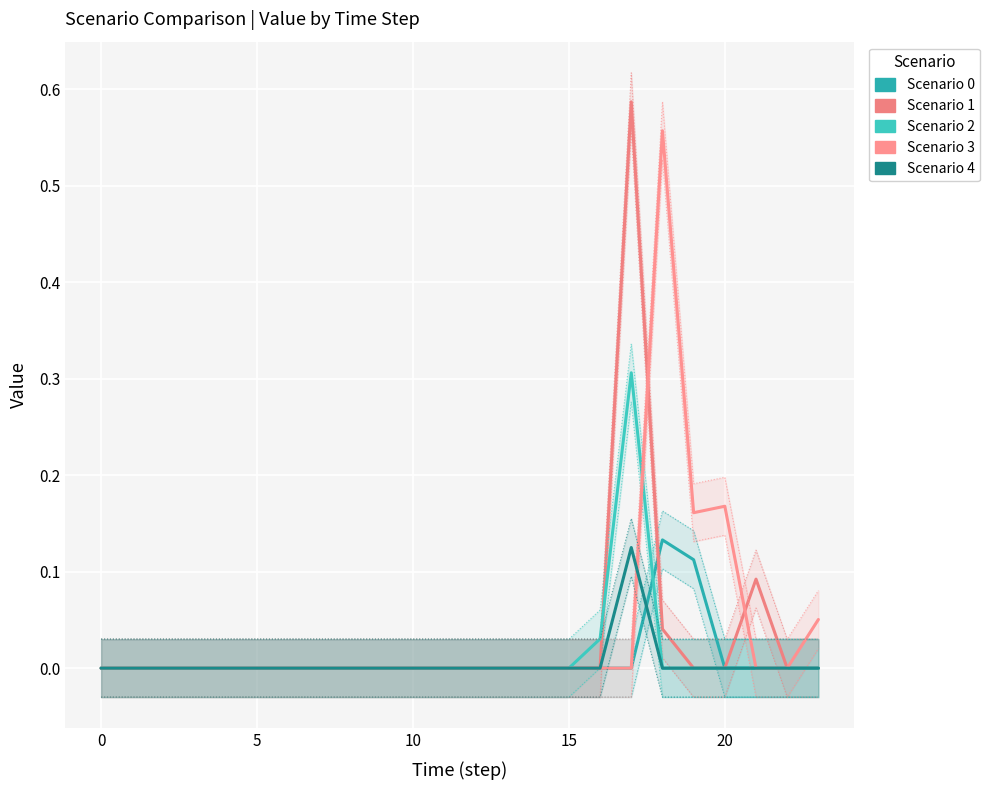

At which category is the sum across all series the highest?

17